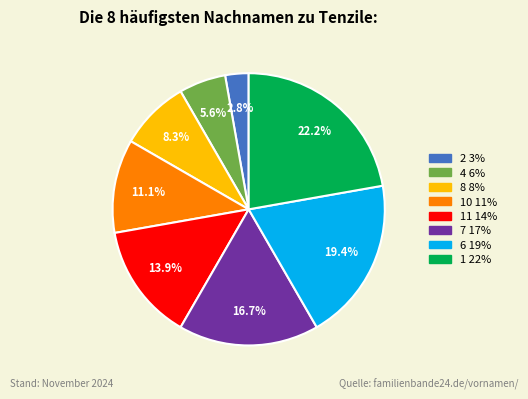

Does any single category account for the majority?

No